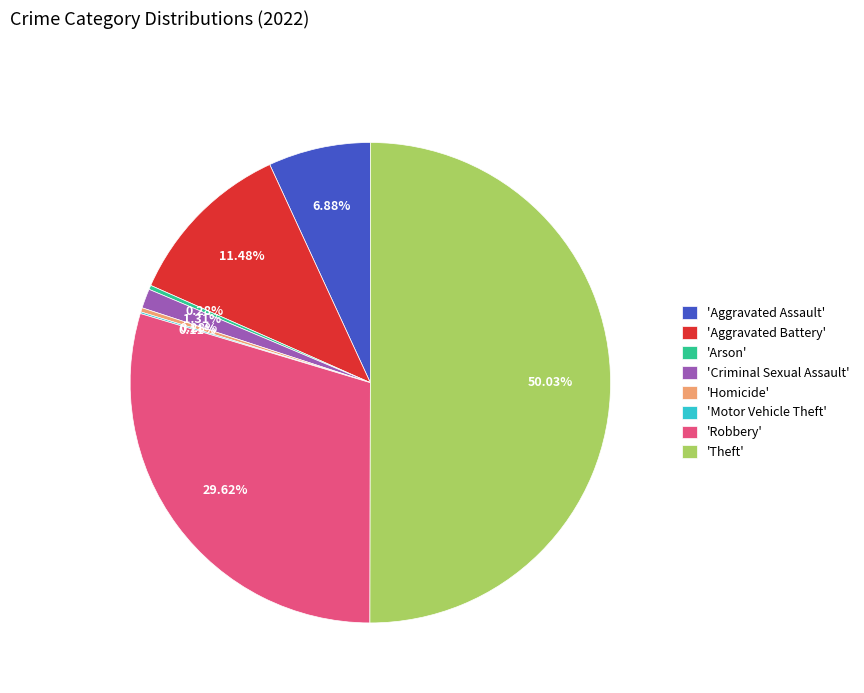

Which category accounts for the majority?

'Theft'